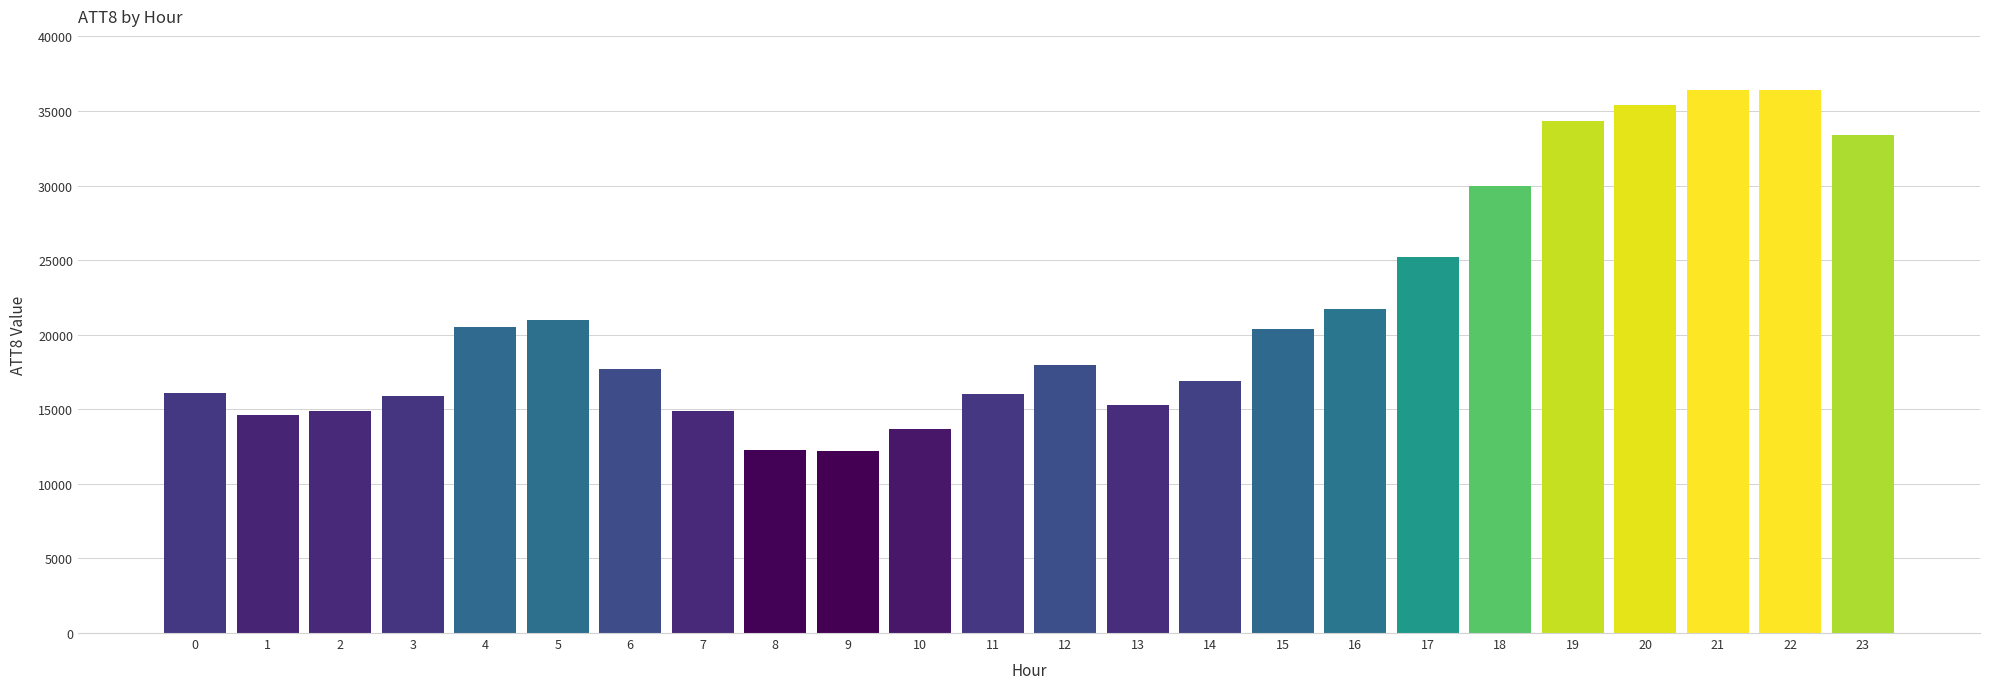

What is the value of the 20th bar from the left?

34300